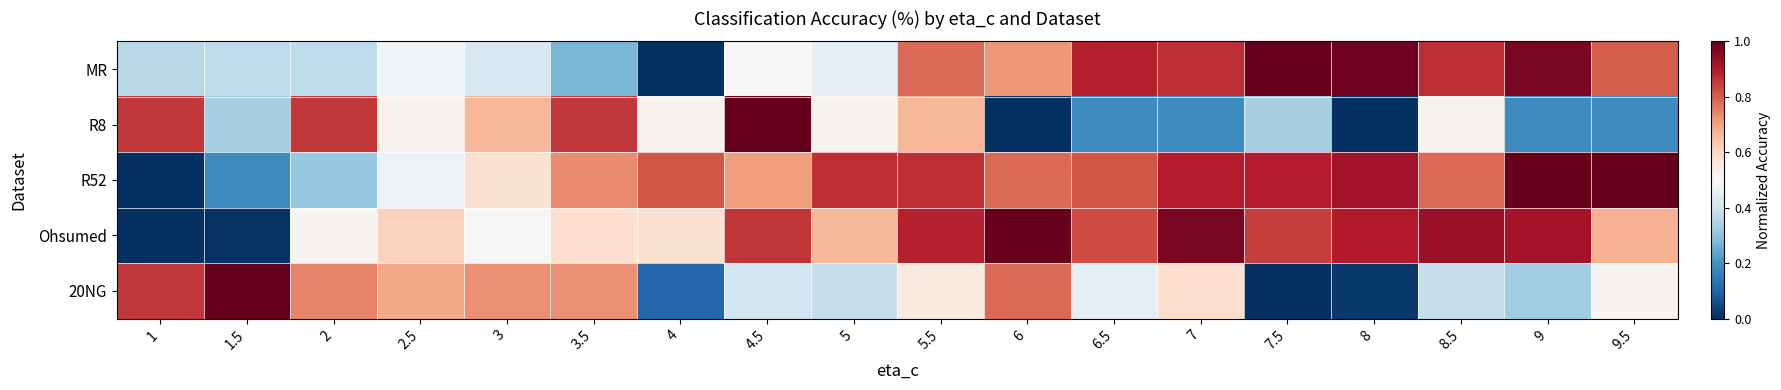

Reading left to right, what are all the values shown in this chart?

MR: 1=0.4	1.5=0.4	2=0.4	2.5=0.5	3=0.4	3.5=0.3	4=0.0	4.5=0.5	5=0.5	5.5=0.8	6=0.7	6.5=0.9	7=0.9	7.5=1.0	8=1.0	8.5=0.9	9=1.0	9.5=0.8
R8: 1=0.9	1.5=0.3	2=0.9	2.5=0.5	3=0.7	3.5=0.9	4=0.5	4.5=1.0	5=0.5	5.5=0.7	6=0.0	6.5=0.2	7=0.2	7.5=0.3	8=0.0	8.5=0.5	9=0.2	9.5=0.2
R52: 1=0.0	1.5=0.2	2=0.3	2.5=0.5	3=0.6	3.5=0.7	4=0.8	4.5=0.7	5=0.9	5.5=0.9	6=0.8	6.5=0.8	7=0.9	7.5=0.9	8=0.9	8.5=0.8	9=1.0	9.5=1.0
Ohsumed: 1=0.0	1.5=0.0	2=0.5	2.5=0.6	3=0.5	3.5=0.6	4=0.6	4.5=0.9	5=0.7	5.5=0.9	6=1.0	6.5=0.8	7=1.0	7.5=0.8	8=0.9	8.5=0.9	9=0.9	9.5=0.7
20NG: 1=0.9	1.5=1.0	2=0.7	2.5=0.7	3=0.7	3.5=0.7	4=0.1	4.5=0.4	5=0.4	5.5=0.5	6=0.8	6.5=0.5	7=0.6	7.5=0.0	8=0.0	8.5=0.4	9=0.3	9.5=0.5